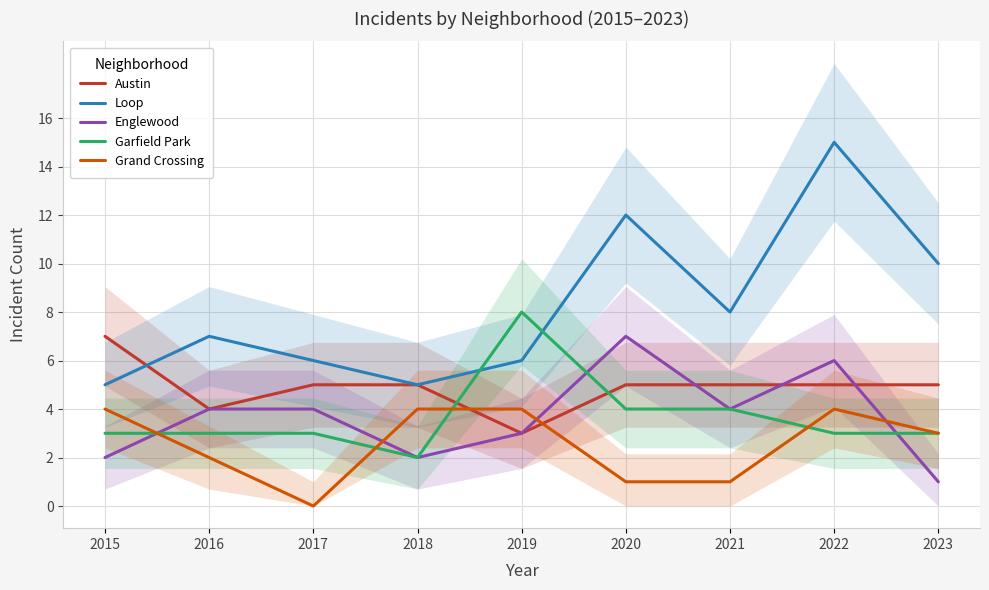

What is the value of the Englewood point at the 6th from the left?

7